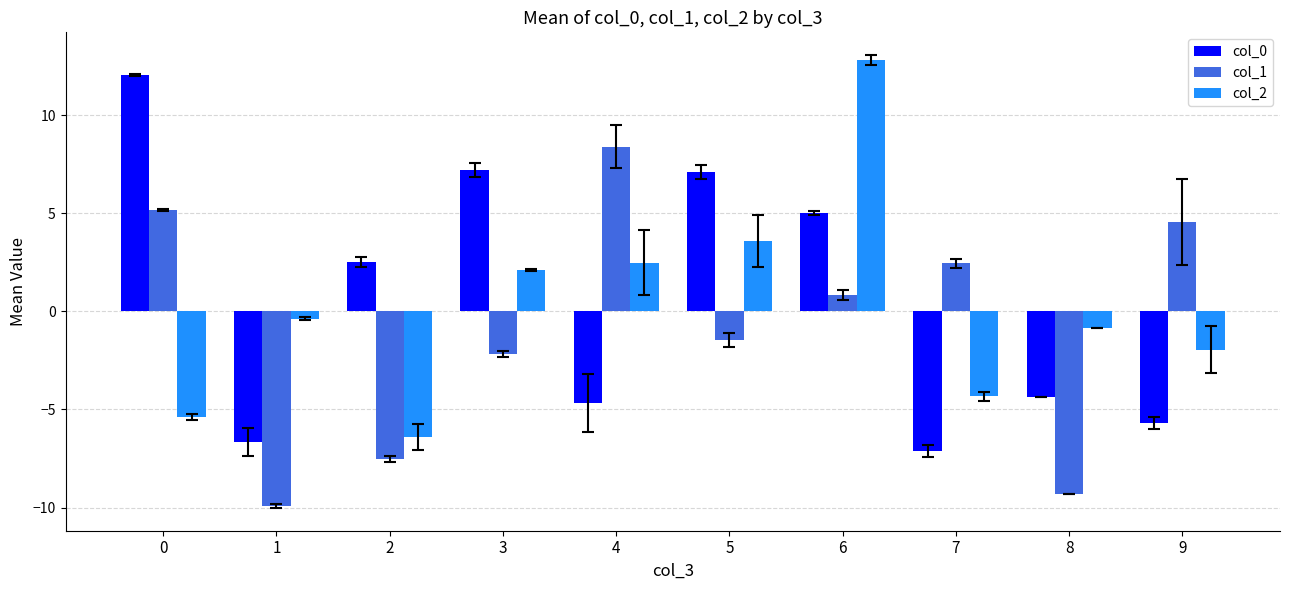

Is the value of col_2 at 0 greater than the value of col_1 at 8?

Yes